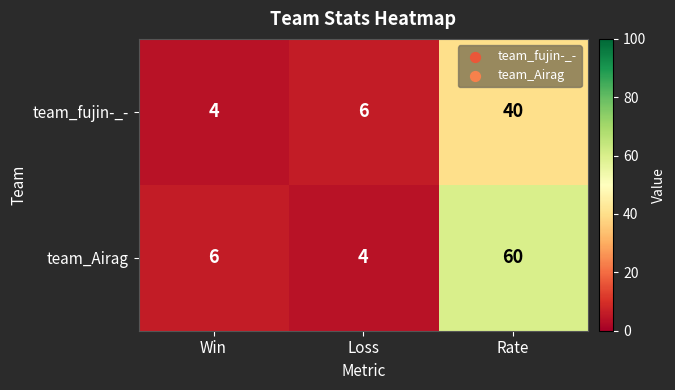

Rank the series by their average value, from highest to lowest.

team_Airag, team_fujin-_-